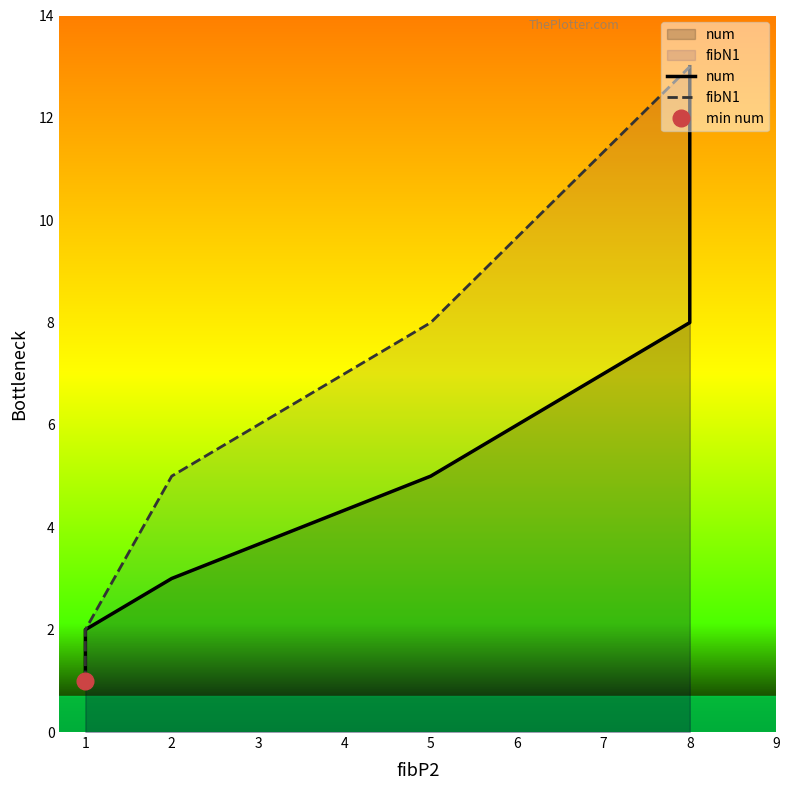

What is the total value across all series at 1?

4